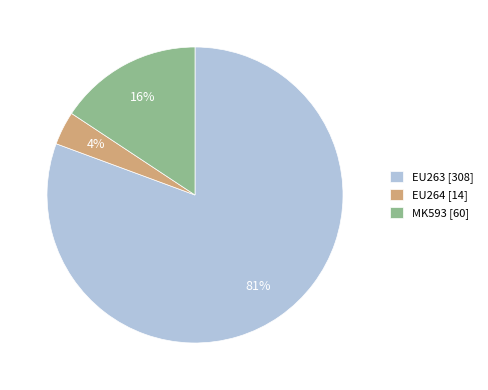

To the nearest percent, what is the average slice percentage?

33%